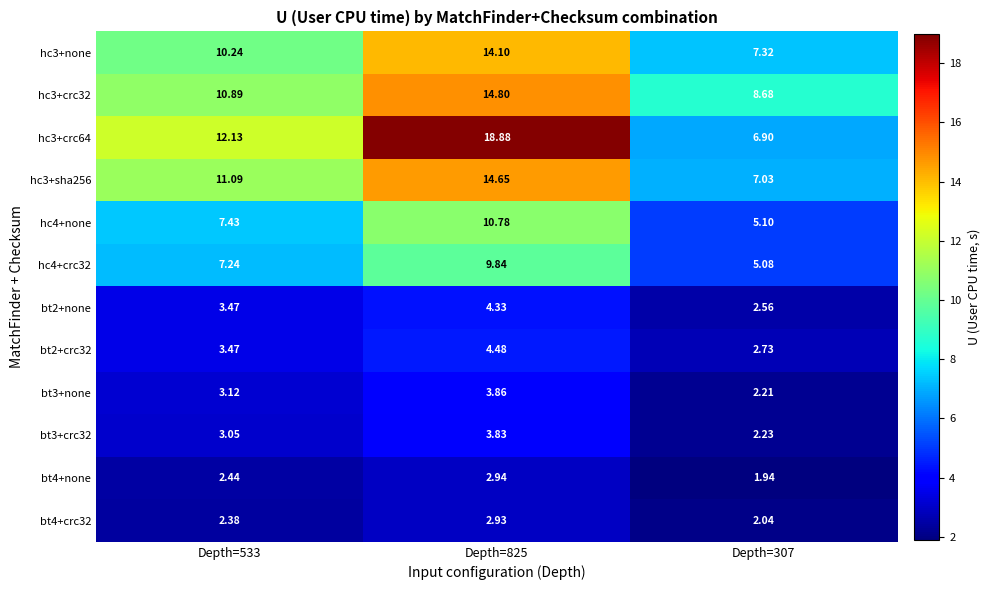

Which series has the largest total across all categories?

hc3+crc64